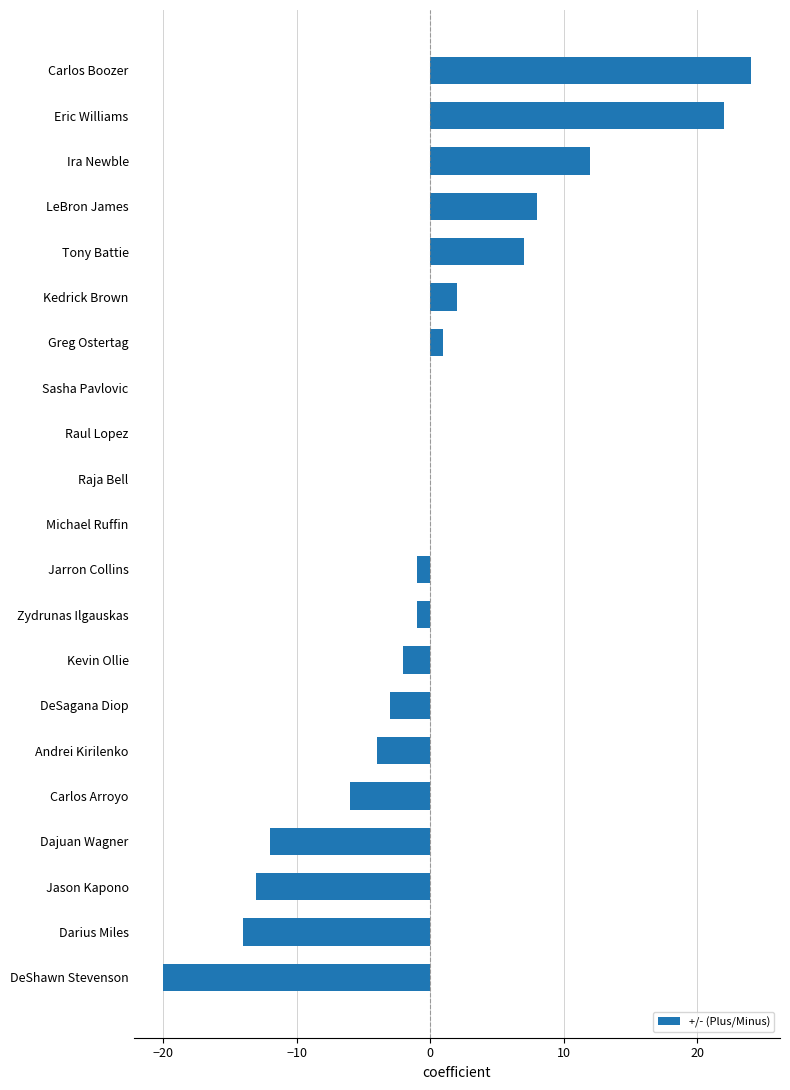

Is it true that the value at DeShawn Stevenson is -10?

False